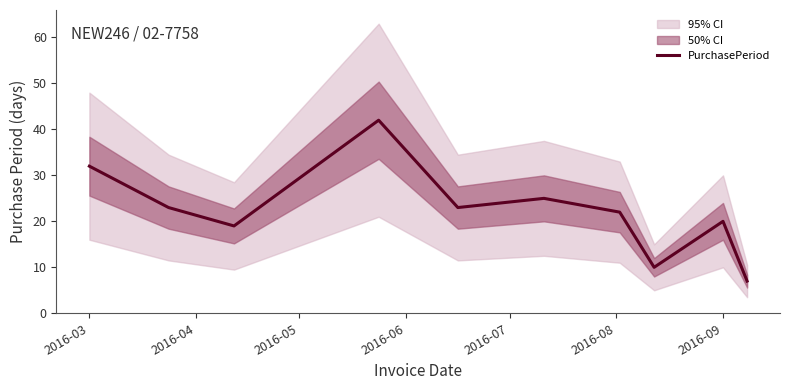

What is the maximum value for PurchasePeriod?

42